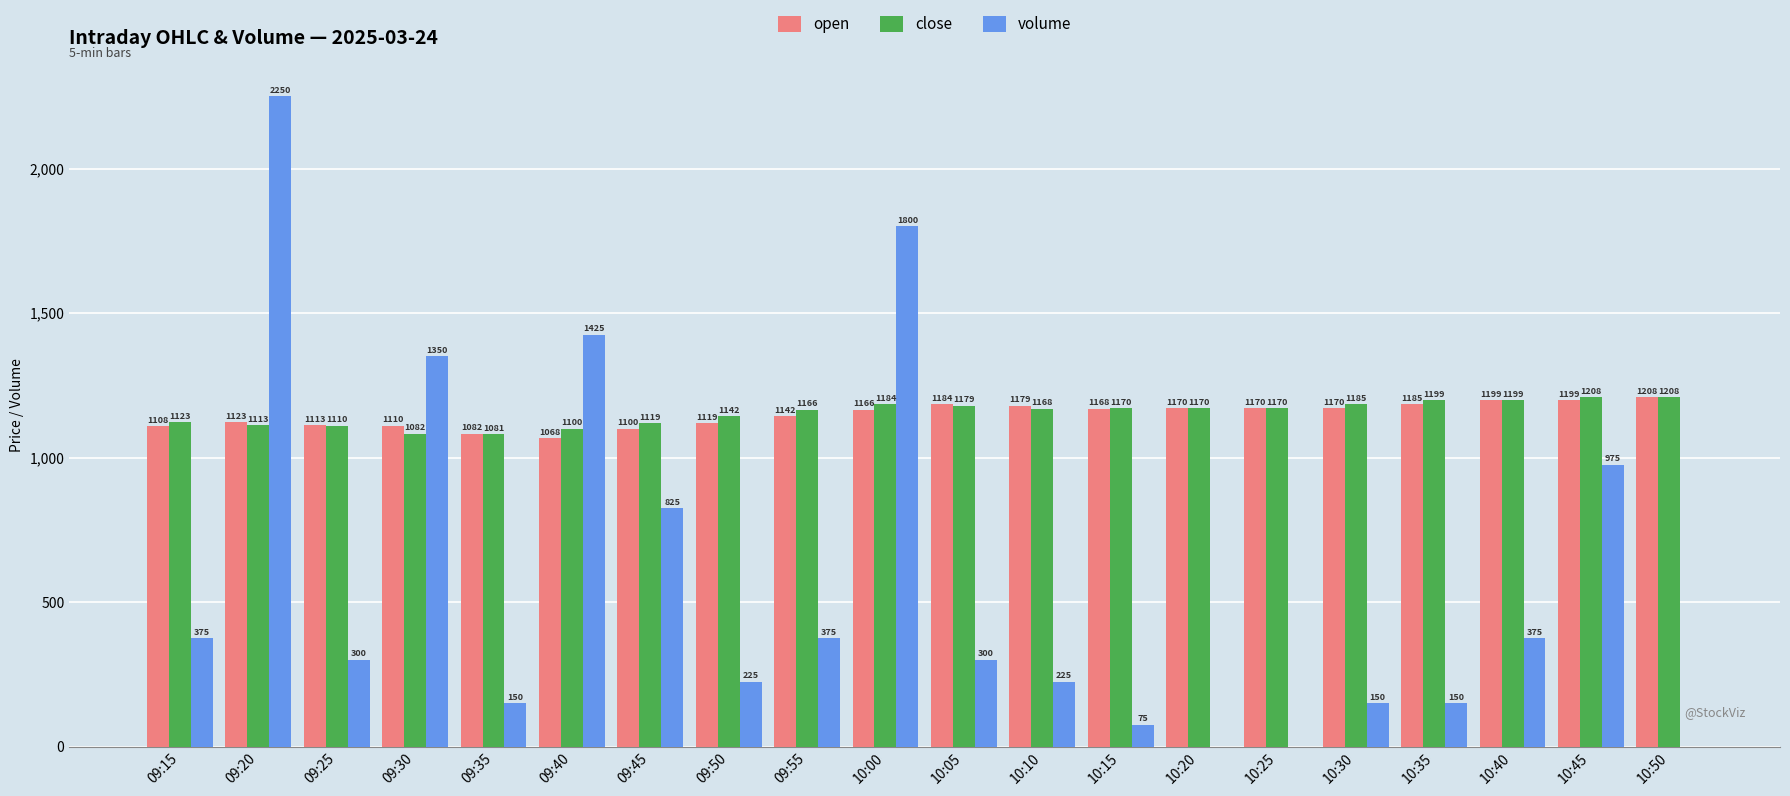

What is the difference between the open values at 10:50 and 10:00?

42.3